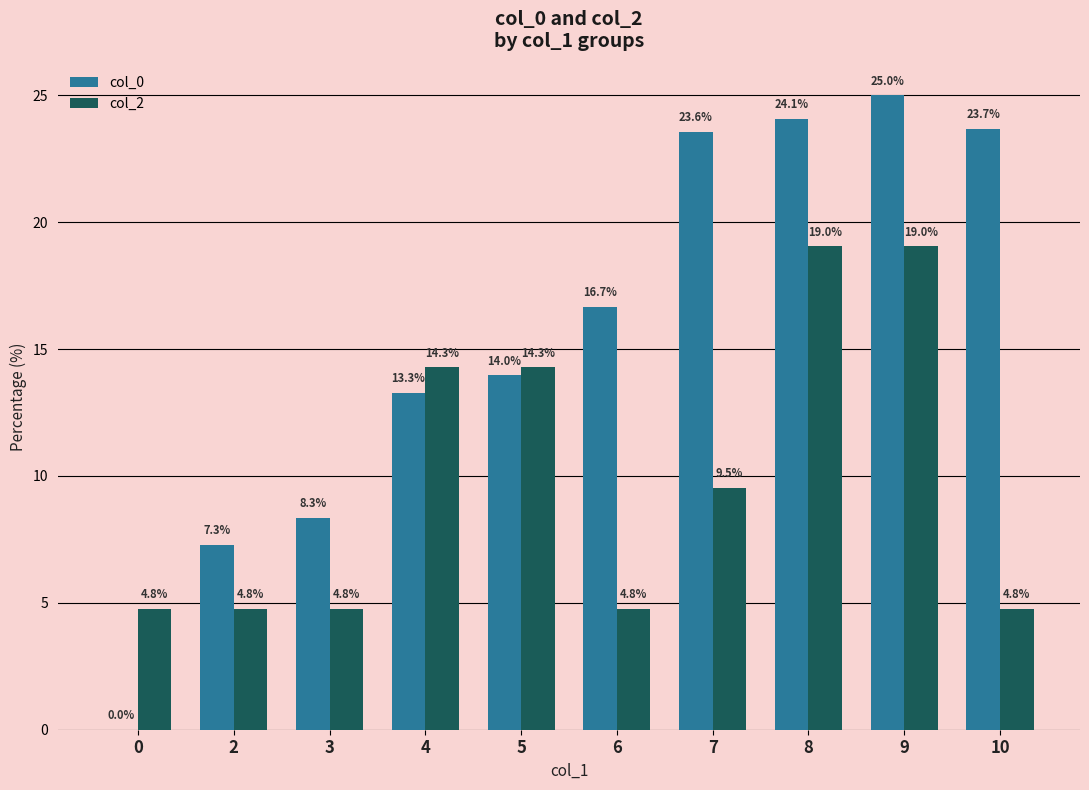

Read the col_0 value at 8.

24.1